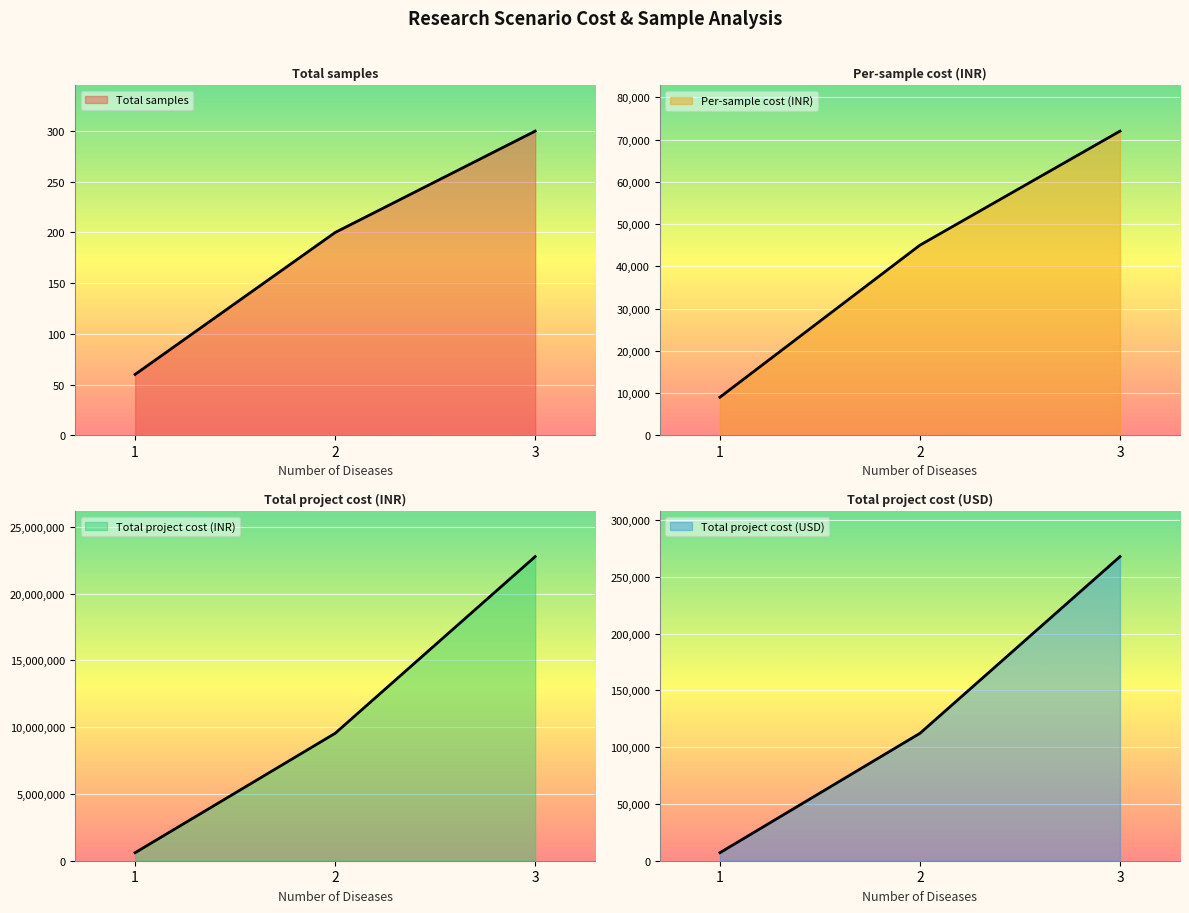

What is the maximum value shown in the chart?

22770000.0